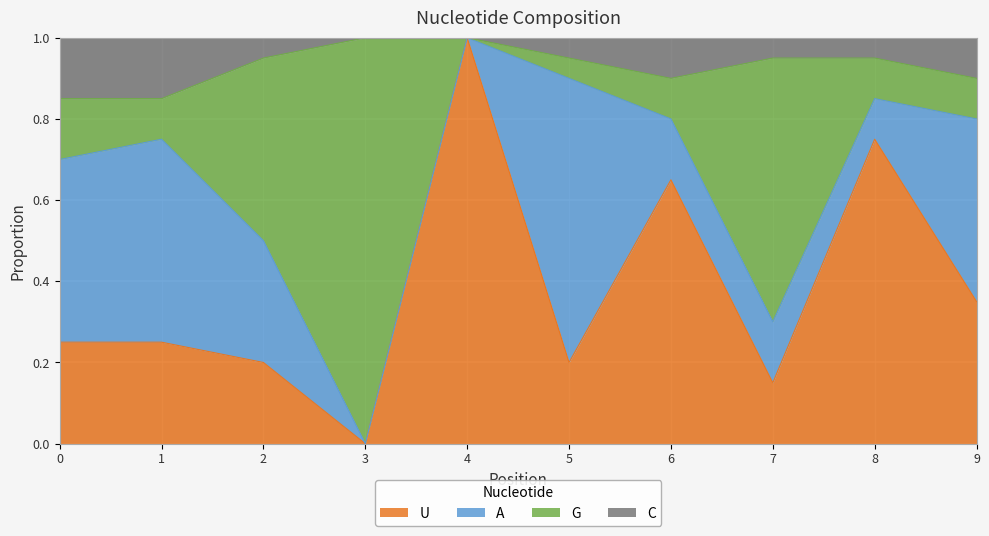

What is the maximum value for U?

1.0